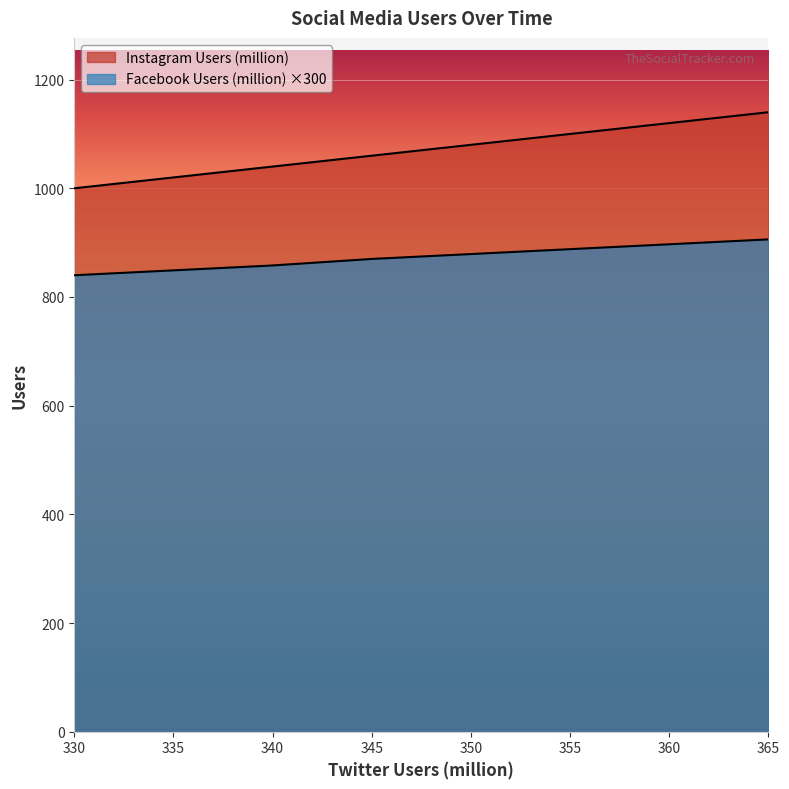

Is it true that Facebook Users (million) equals 849.0 at 335?

True